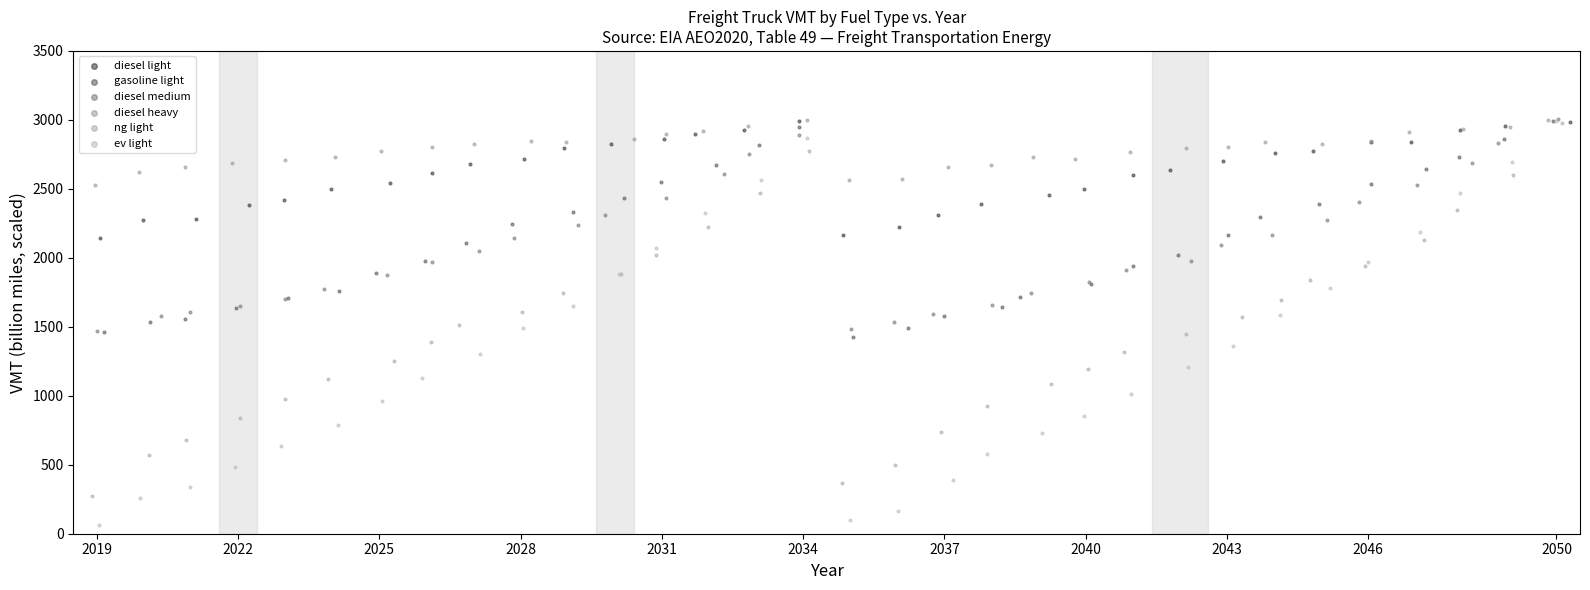

Which series has the largest Y range (max minus min)?

ev light